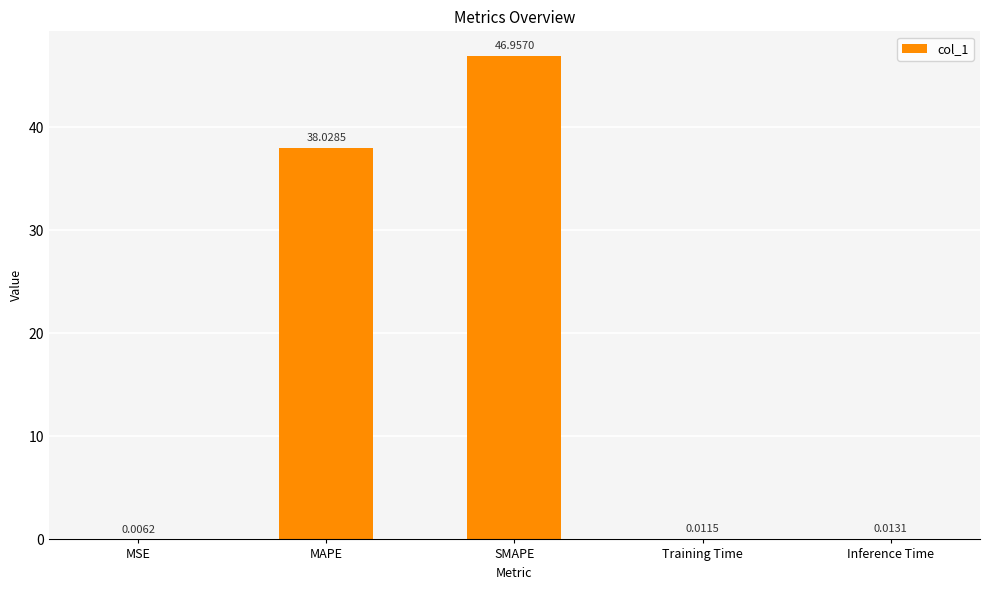

Between MAPE and SMAPE, which is larger?

SMAPE